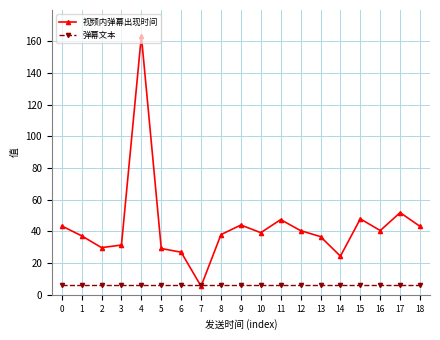

Between 11 and 14, which series saw the biggest shift?

视频内弹幕出现时间